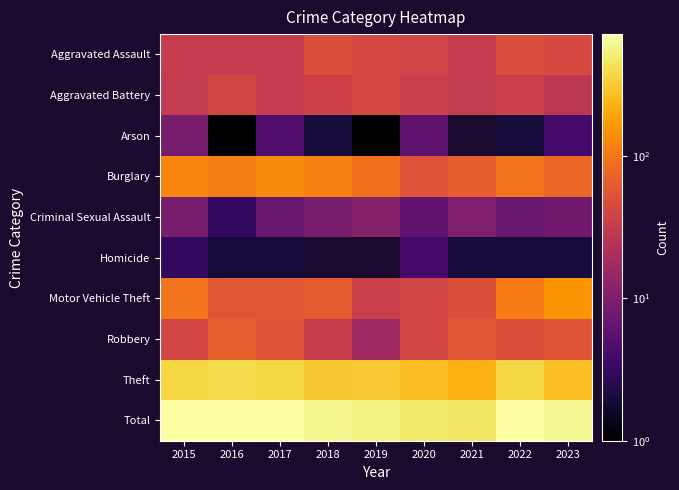

Which label corresponds to the smallest value in the chart?

2021